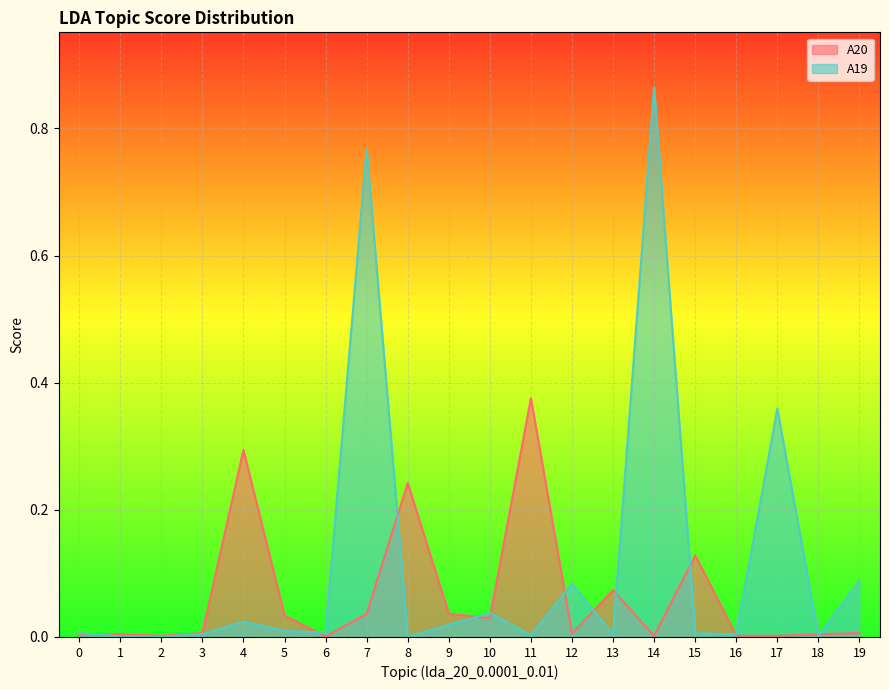

Which series has the widest spread of values?

A19